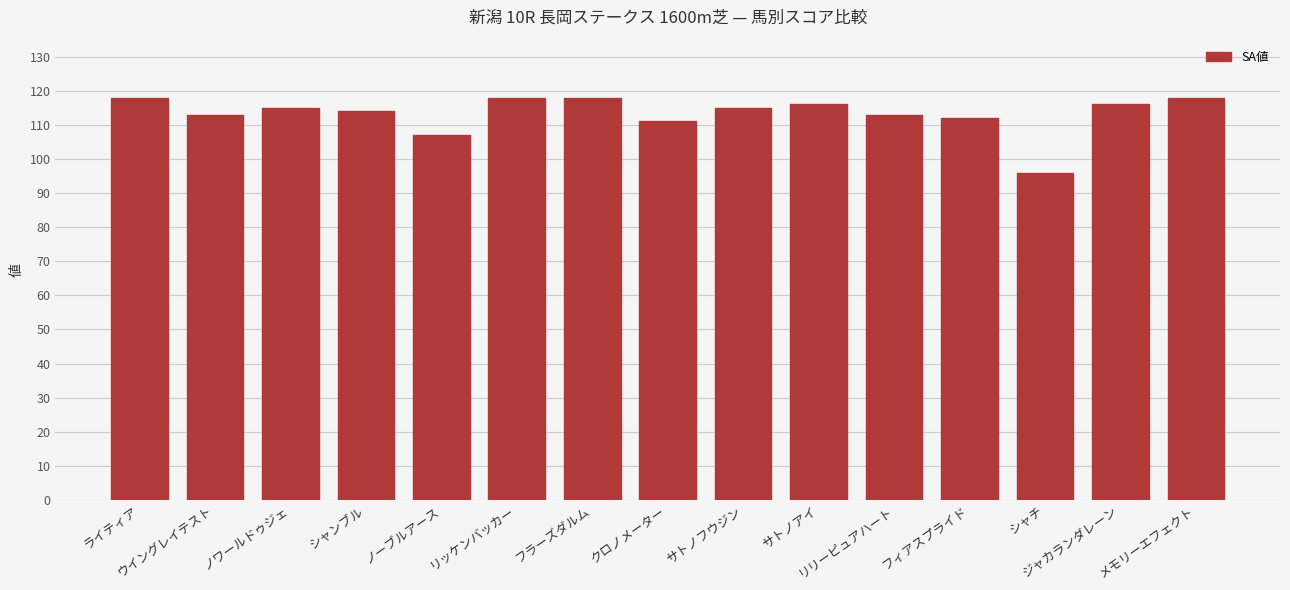

What is the sum of all values?

1700